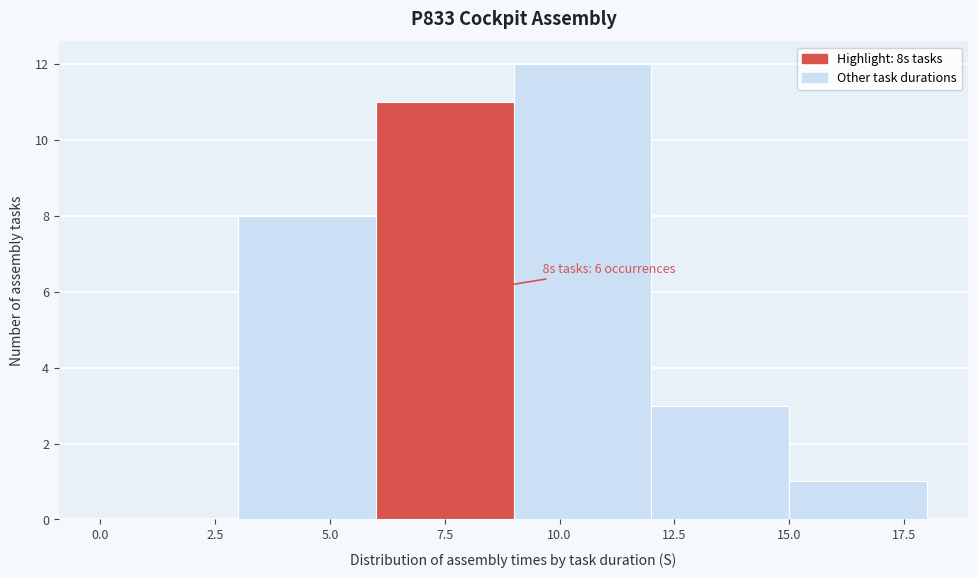

Which range on the x-axis has the tallest bar?

9 to 12